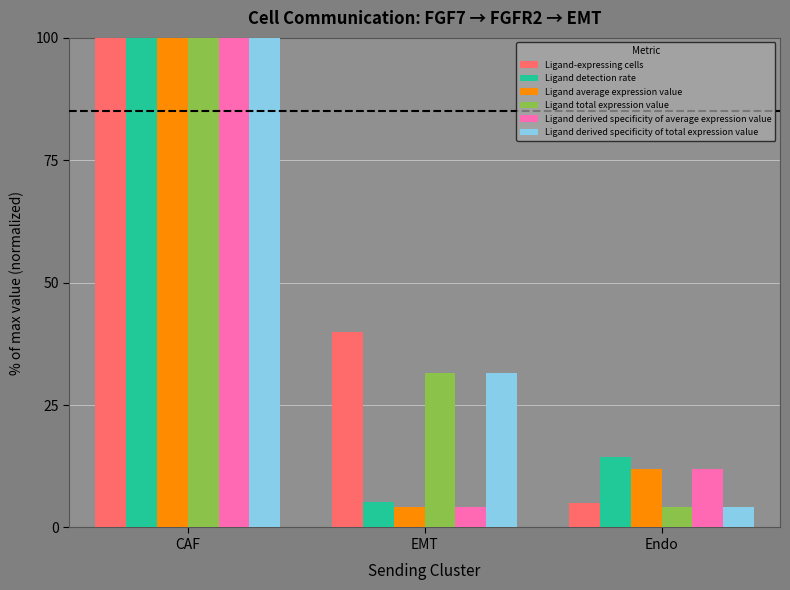

How many bars are there in each group?

6